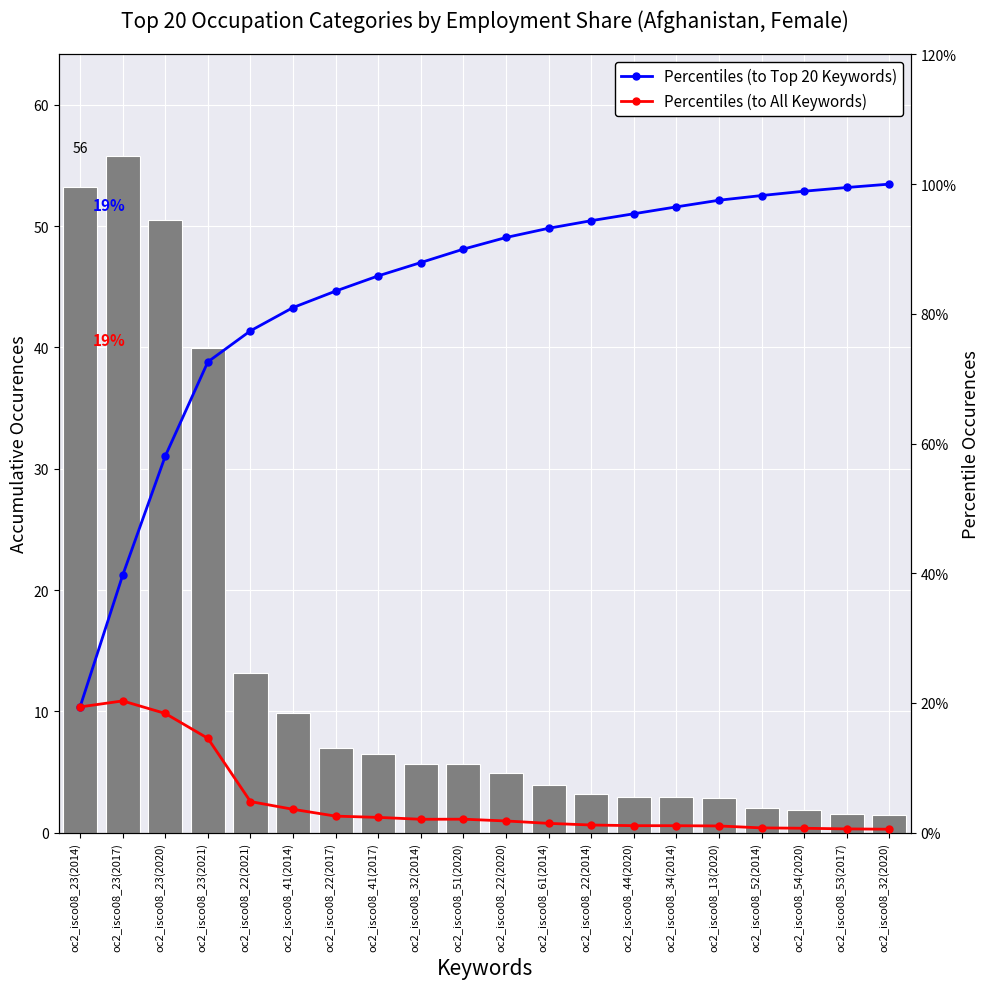

Rank the categories by Percentiles (to Top 20 Keywords) value from highest to lowest.

oc2_isco08_32(2020), oc2_isco08_53(2017), oc2_isco08_54(2020), oc2_isco08_52(2014), oc2_isco08_13(2020), oc2_isco08_34(2014), oc2_isco08_44(2020), oc2_isco08_22(2014), oc2_isco08_61(2014), oc2_isco08_22(2020), oc2_isco08_51(2020), oc2_isco08_32(2014), oc2_isco08_41(2017), oc2_isco08_22(2017), oc2_isco08_41(2014), oc2_isco08_22(2021), oc2_isco08_23(2021), oc2_isco08_23(2020), oc2_isco08_23(2017), oc2_isco08_23(2014)